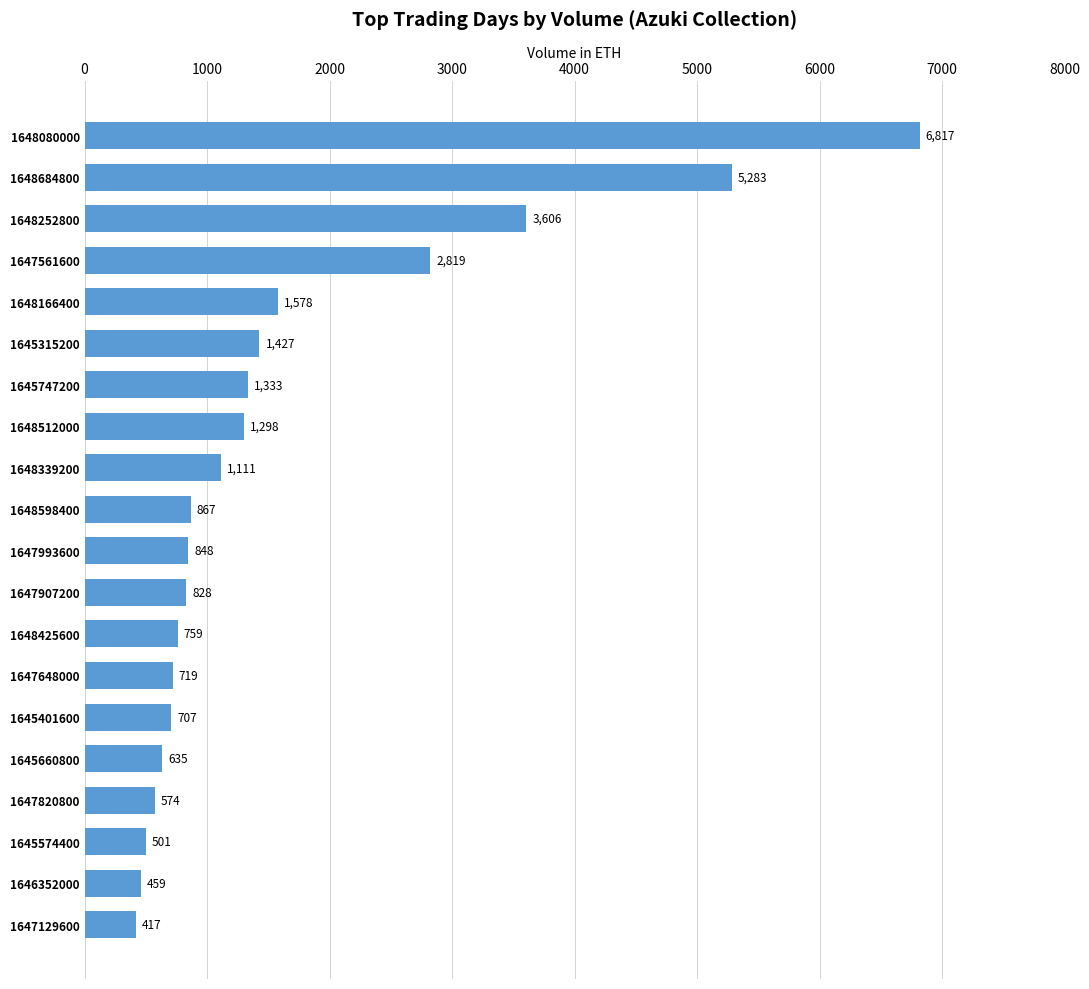

List the labels in order of value, largest first.

1648080000, 1648684800, 1648252800, 1647561600, 1648166400, 1645315200, 1645747200, 1648512000, 1648339200, 1648598400, 1647993600, 1647907200, 1648425600, 1647648000, 1645401600, 1645660800, 1647820800, 1645574400, 1646352000, 1647129600